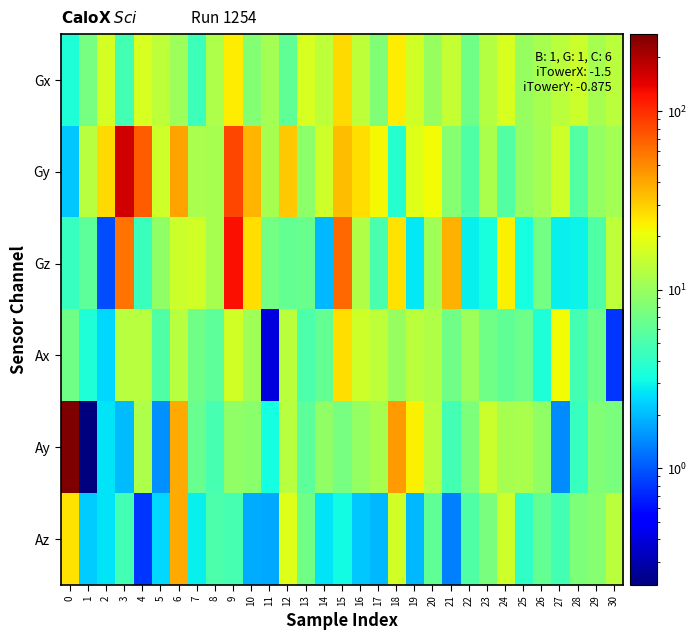

Which series has the largest total across all categories?

Gy